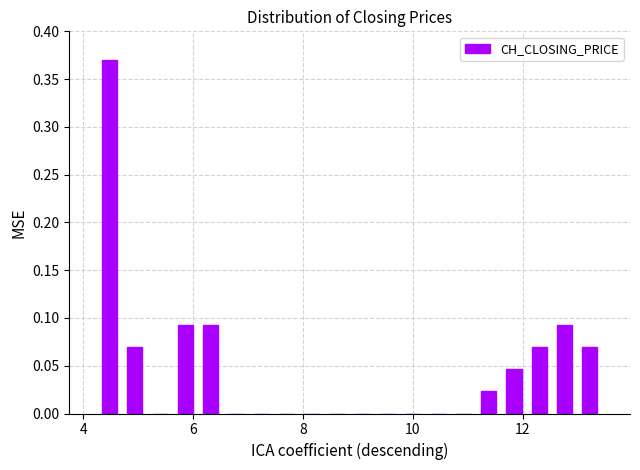

Around what value on the x-axis is the tallest bar? Give the approximate position of its centre, as read against the axis.

4.4